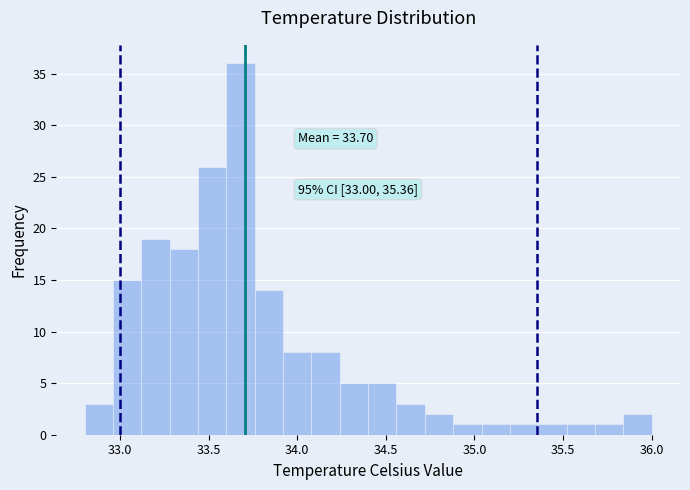

Read against the x-axis, roughly where is the centre of the tallest bar?

33.70